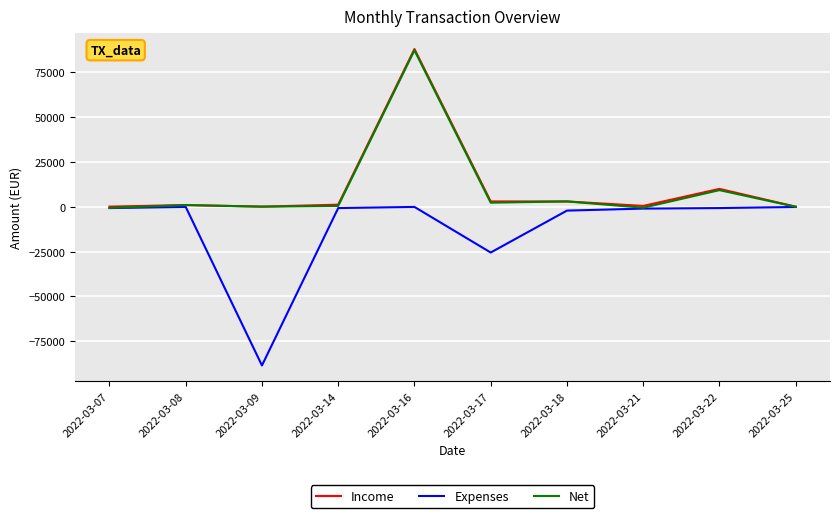

What are all the series names shown in the legend?

Income, Expenses, Net